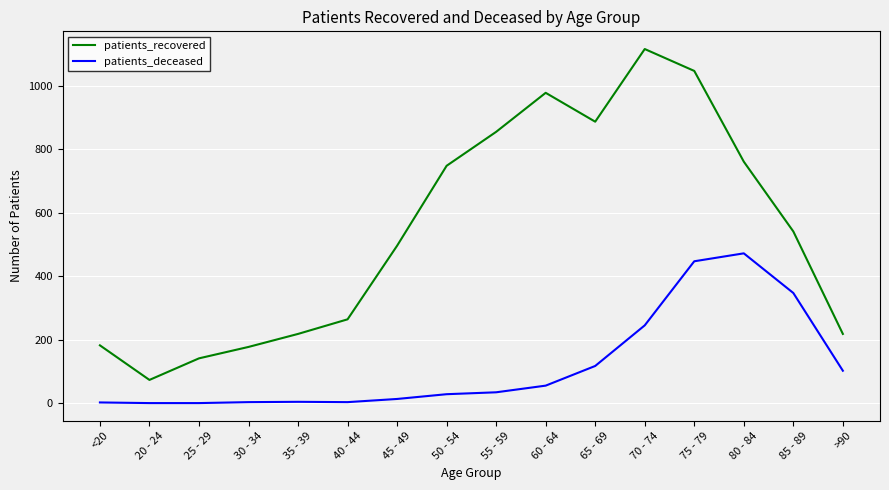

Which series changed the most between 60 - 64 and 75 - 79?

patients_deceased